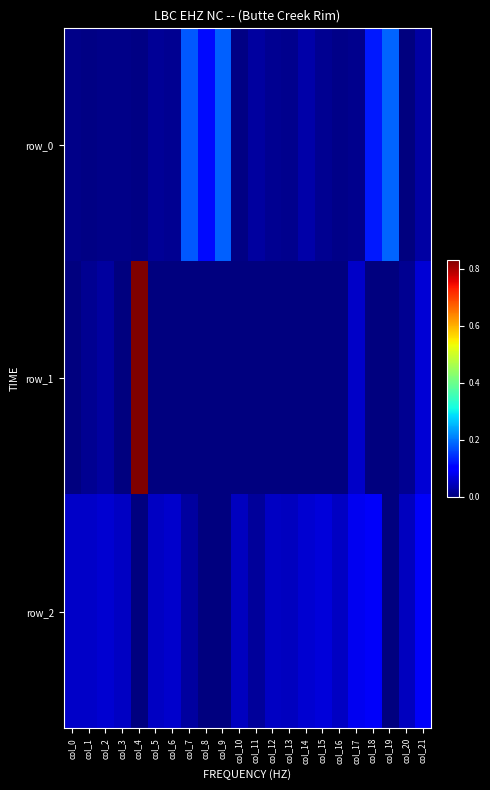

How many data points does each series have?

22